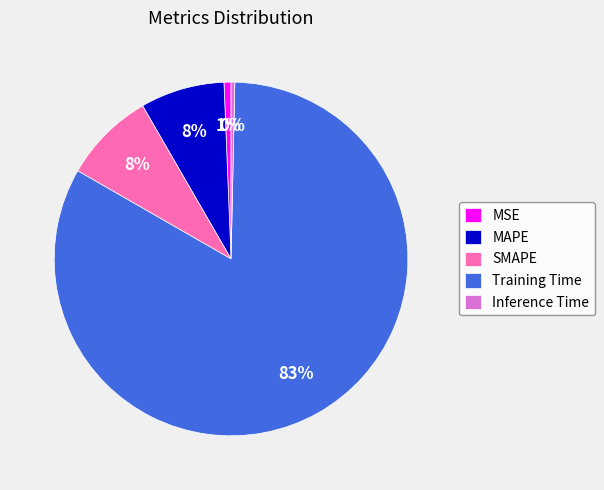

Is there a majority slice in this chart?

Yes